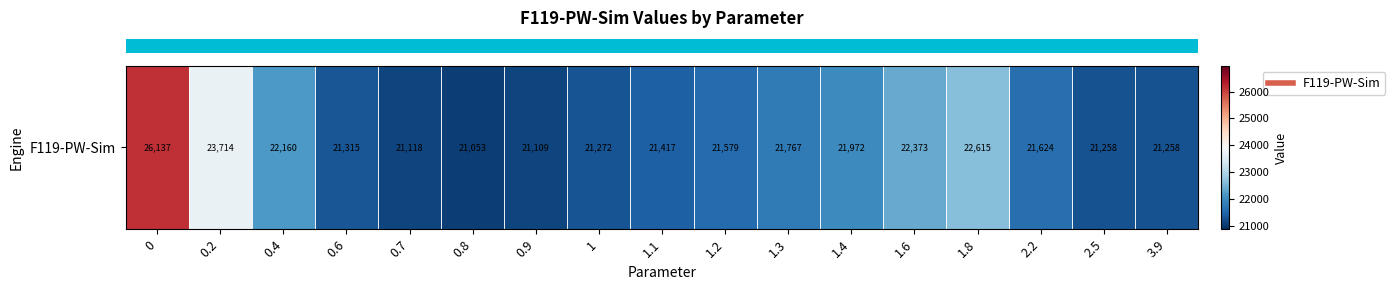

What is the change in value from 0.6 to 1?

-43